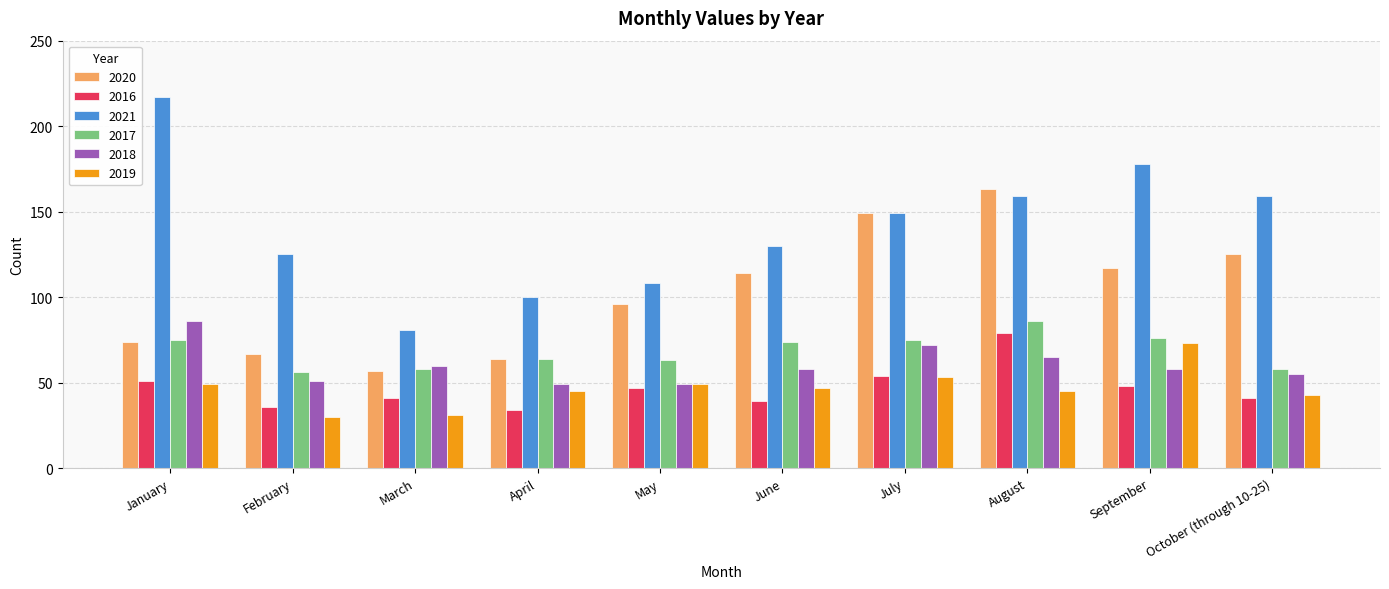

How many series are shown in this chart?

6